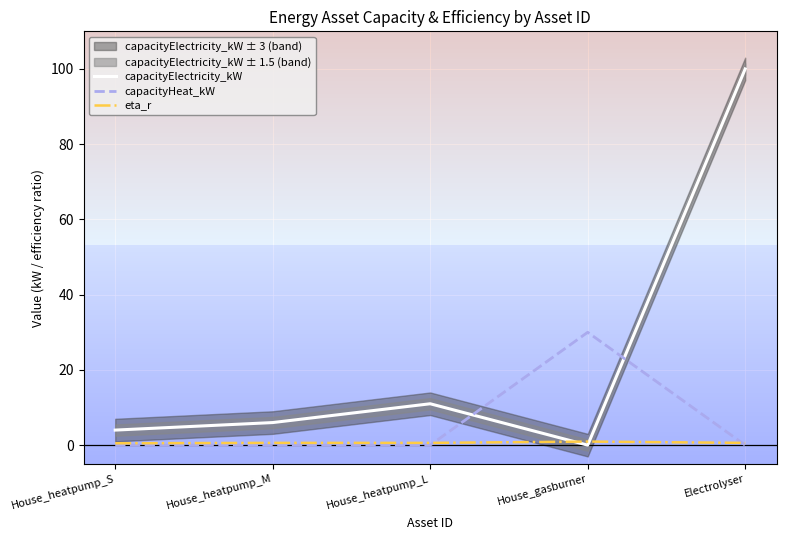

At how many categories does at least one series exceed 16?

2